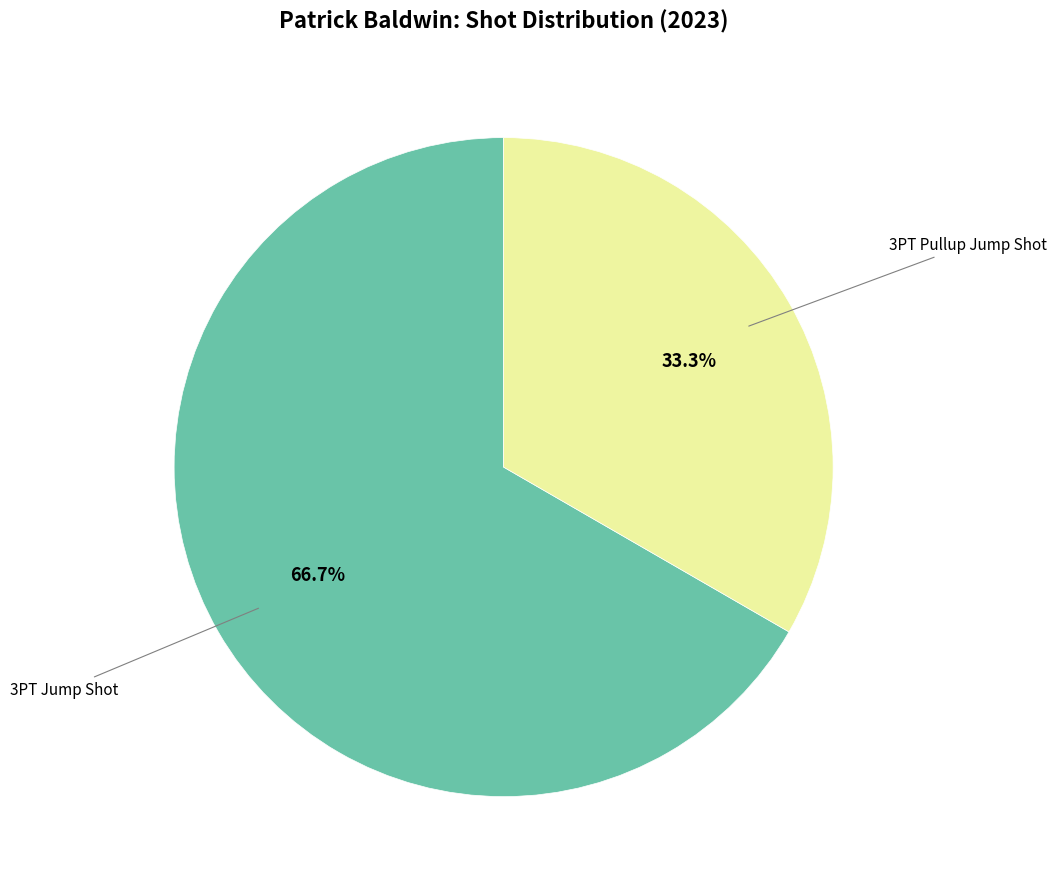

Is there any slice that represents more than half of the pie?

Yes